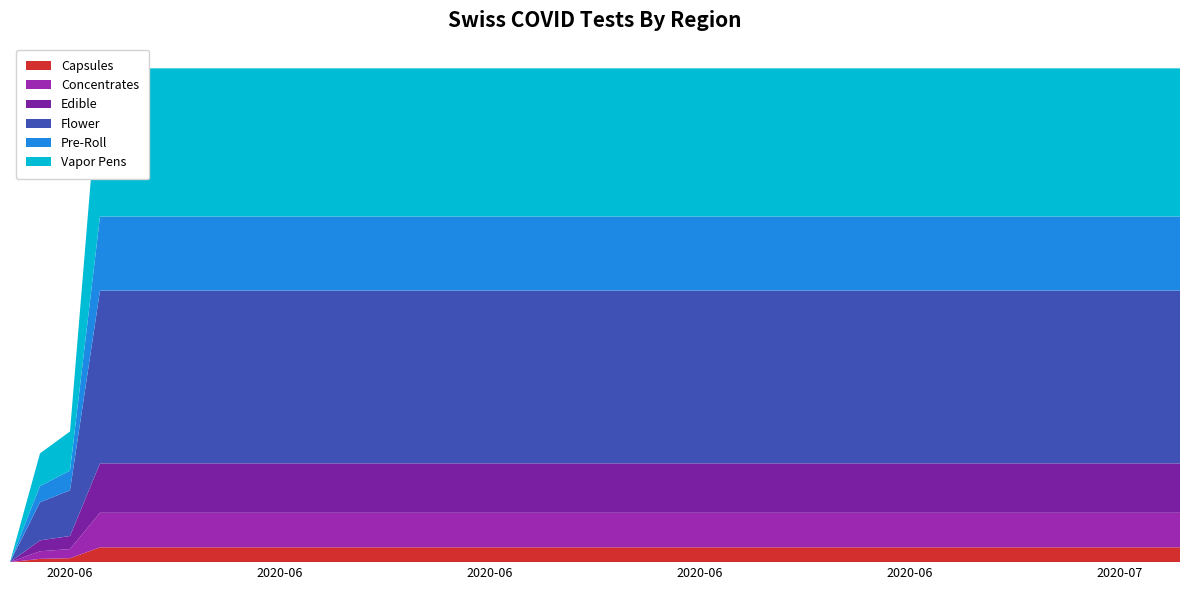

Reading right to left, list all the values displayed in this chart.

GE: 631	631	631	631	631	631	631	631	631	631	631	631	631	631	631	631	631	631	631	631	631	631	631	631	631	631	631	631	631	631	631	631	631	631	631	631	631	167	139	0
ZH: 631	631	631	631	631	631	631	631	631	631	631	631	631	631	631	631	631	631	631	631	631	631	631	631	631	631	631	631	631	631	631	631	631	631	631	631	631	167	139	0
CH: 631	631	631	631	631	631	631	631	631	631	631	631	631	631	631	631	631	631	631	631	631	631	631	631	631	631	631	631	631	631	631	631	631	631	631	631	631	167	139	0